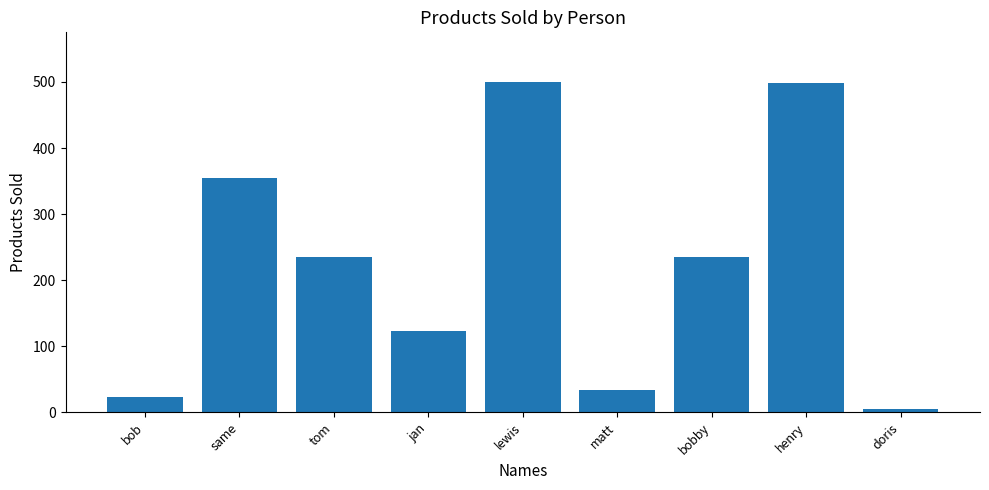

Which has a higher value, henry or bob?

henry